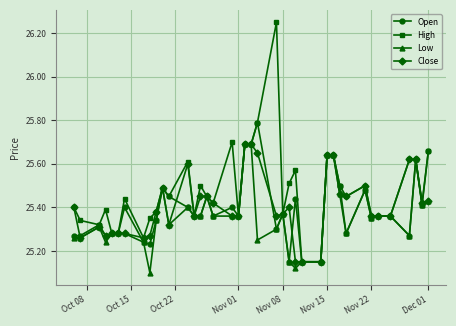

True or false: Close and High intersect in this chart.

False